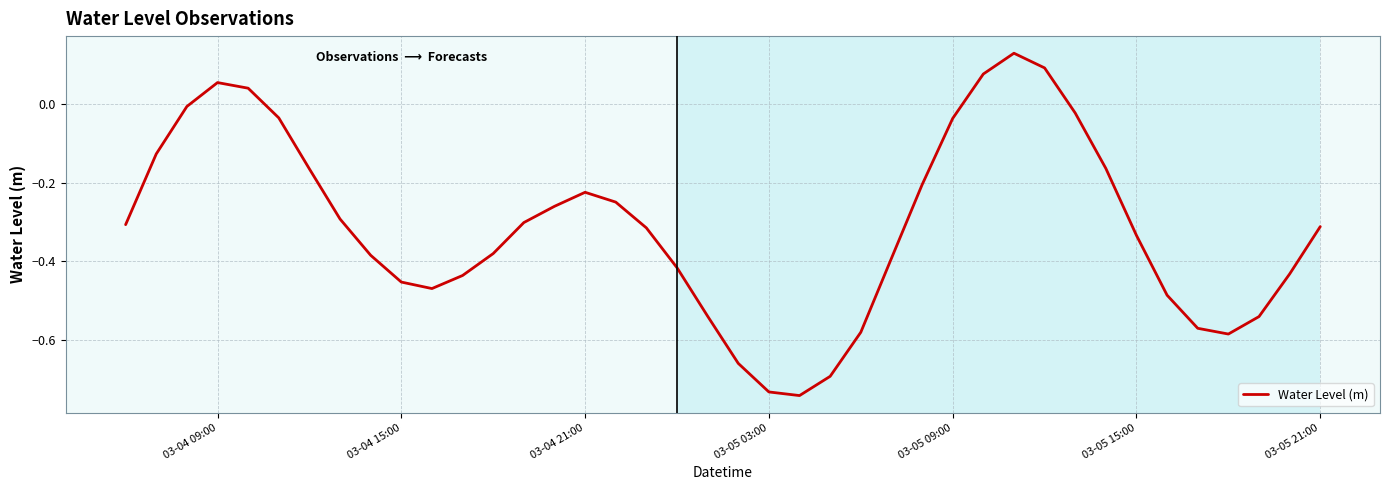

What is the difference between the maximum and minimum values?

0.9